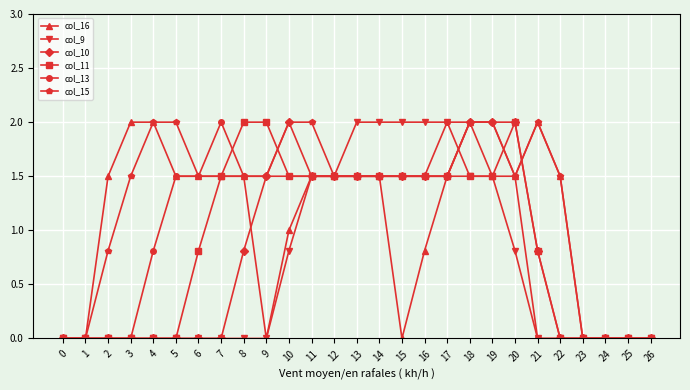

Where does the col_16 series first go above 1?

2